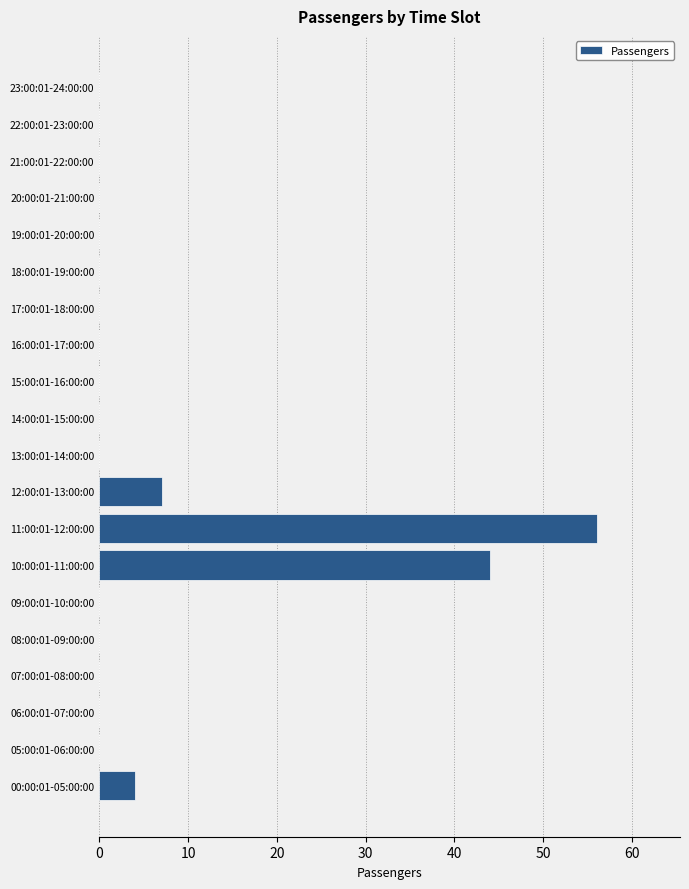

Reading bottom to top, list all the values displayed in this chart.

00:00:01-05:00:00=4	05:00:01-06:00:00=0	06:00:01-07:00:00=0	07:00:01-08:00:00=0	08:00:01-09:00:00=0	09:00:01-10:00:00=0	10:00:01-11:00:00=44	11:00:01-12:00:00=56	12:00:01-13:00:00=7	13:00:01-14:00:00=0	14:00:01-15:00:00=0	15:00:01-16:00:00=0	16:00:01-17:00:00=0	17:00:01-18:00:00=0	18:00:01-19:00:00=0	19:00:01-20:00:00=0	20:00:01-21:00:00=0	21:00:01-22:00:00=0	22:00:01-23:00:00=0	23:00:01-24:00:00=0